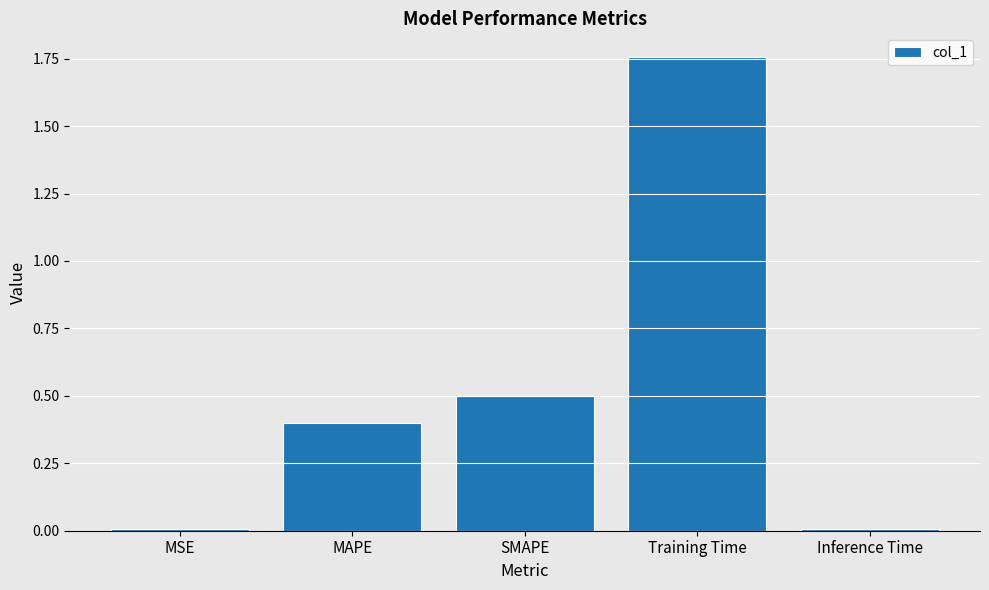

What is the label of the 1st bar from the right?

Inference Time